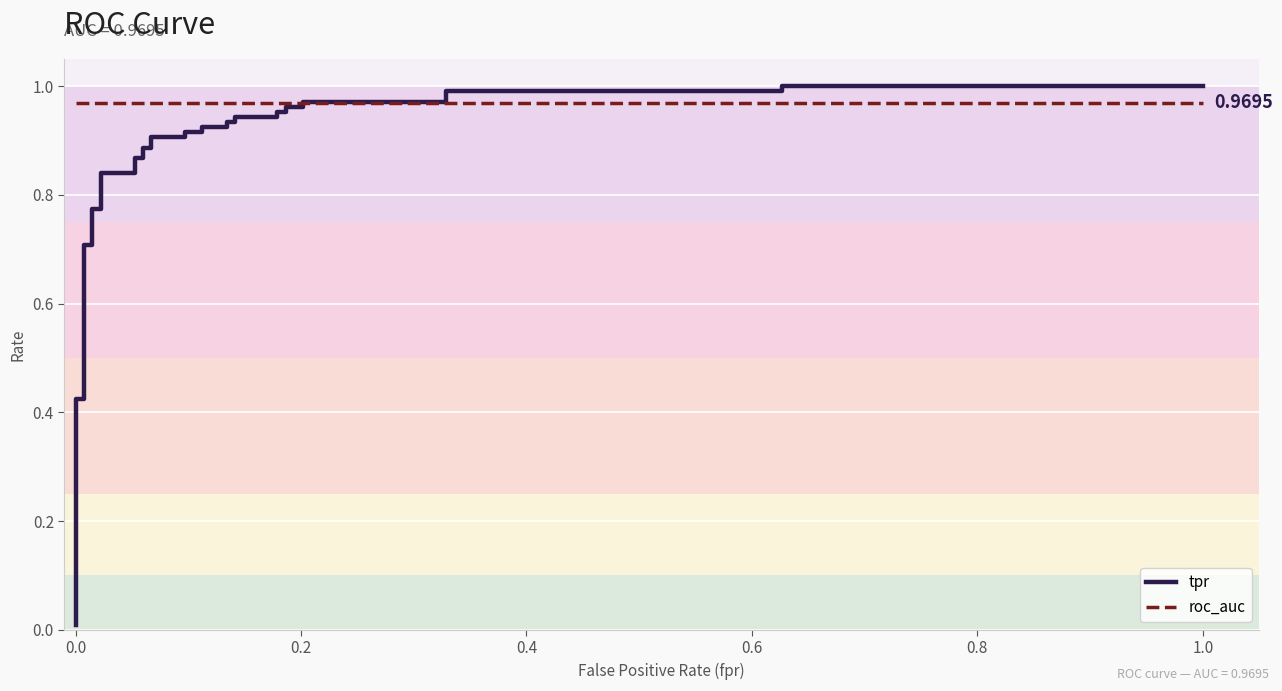

Rank the series by their maximum value, from lowest to highest.

roc_auc, tpr